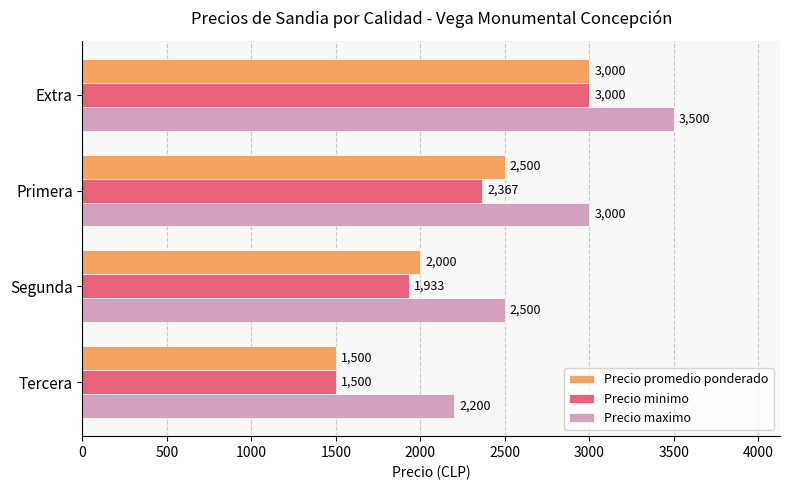

The value of Precio minimo at Primera is 4227. True or false?

False